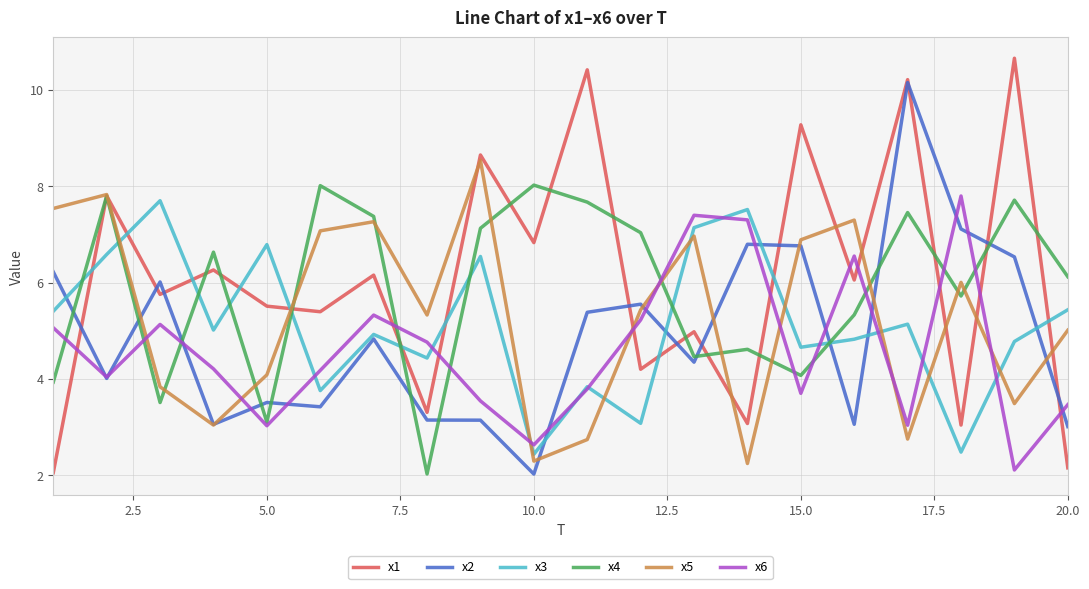

Which series ends up on top after the final intersection of x3 and x1?

x3